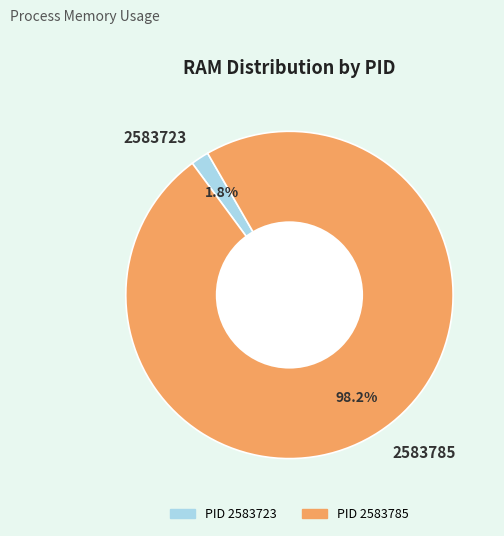

Which has a higher value, 2583785 or 2583723?

2583785